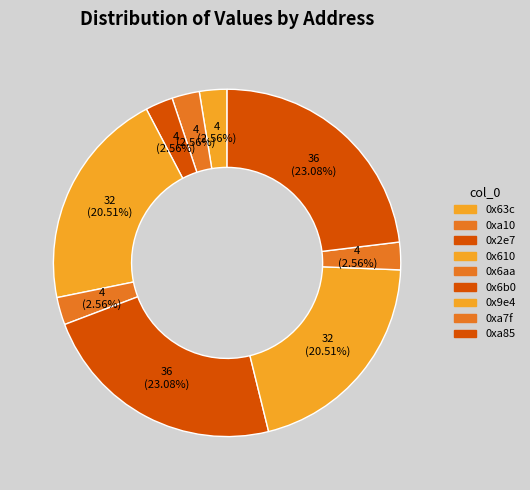

Combined, do 0x2e7 and 0x6aa account for over 50%?

No